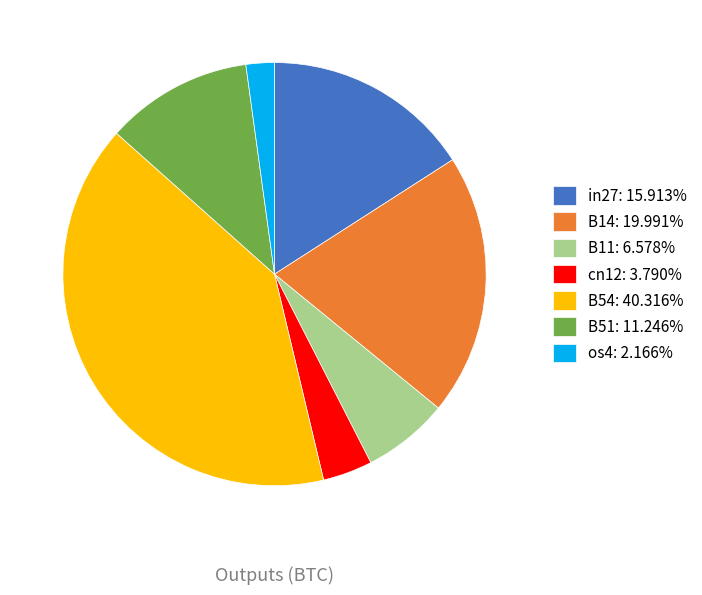

Is there a majority slice in this chart?

No